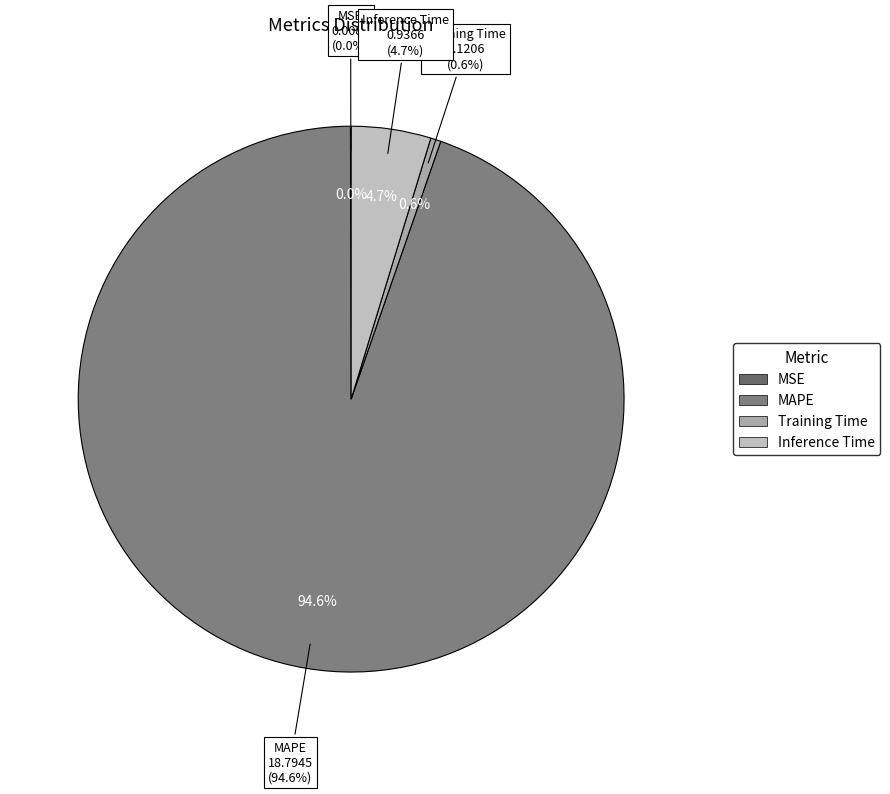

Do MSE and Training Time together represent more than half of the pie?

No